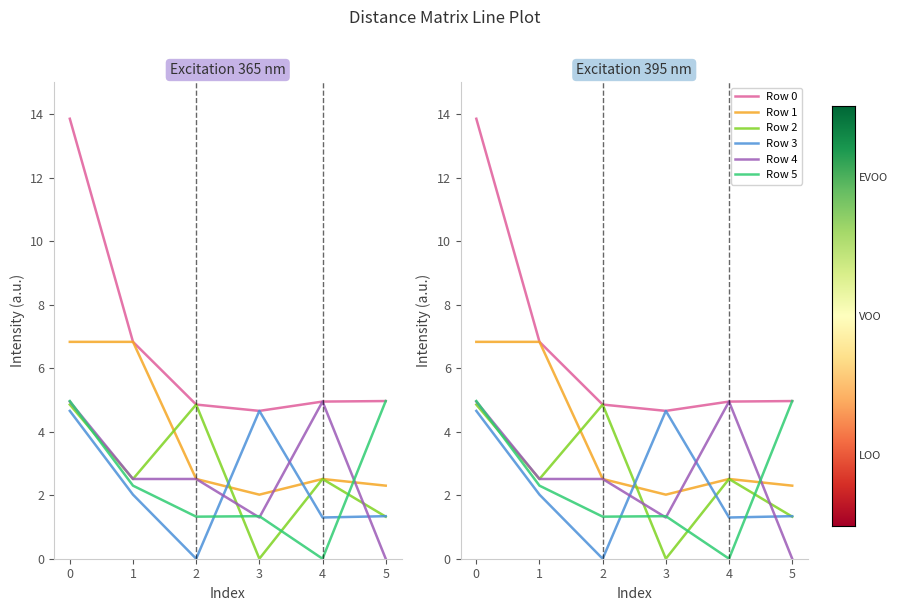

In Row 4, how many points are higher than both neighbors (excluding endpoints)?

1